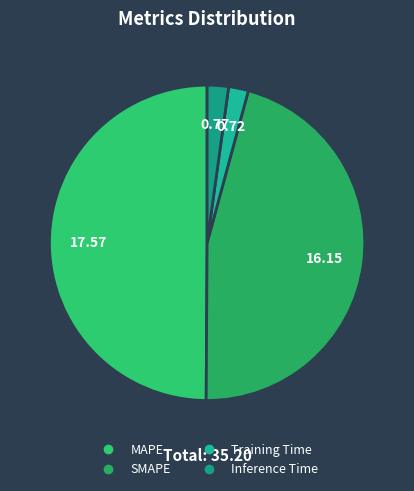

Is there any slice that represents more than half of the pie?

No